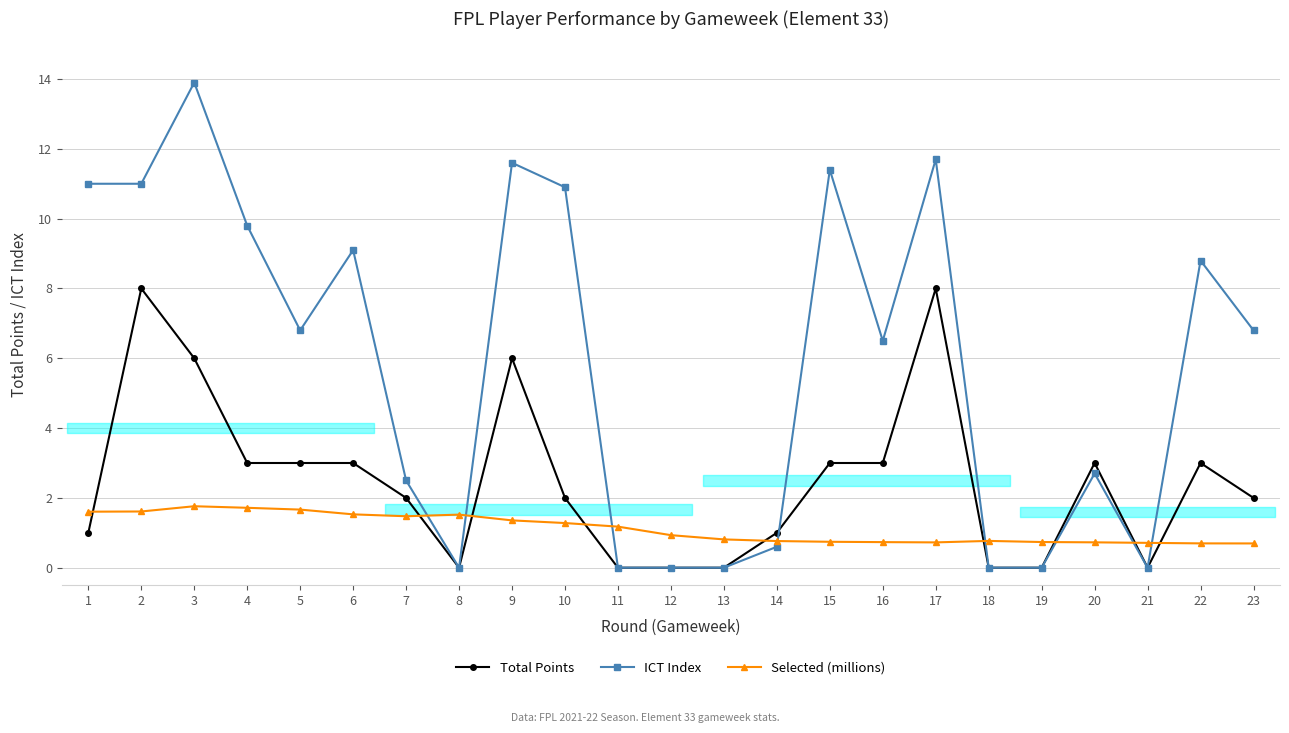

What is the value of the ICT Index point at the 10th from the left?

10.9